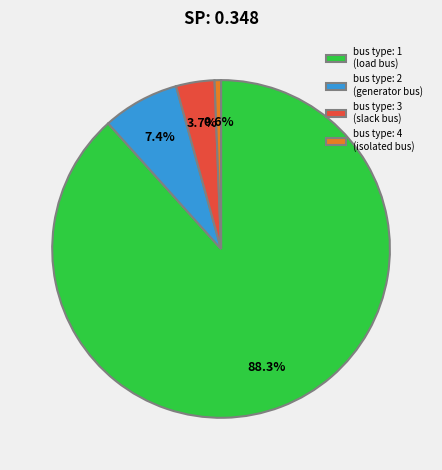

Rank the categories by value from highest to lowest.

bus type: 1 (load bus), bus type: 2 (generator bus), bus type: 3 (slack bus), bus type: 4 (isolated bus)